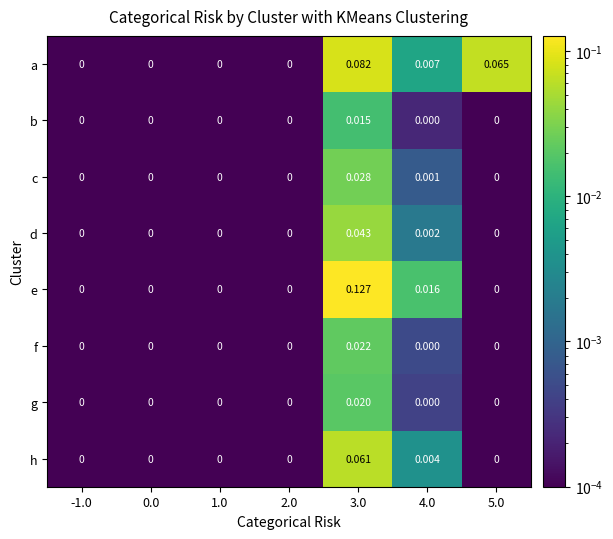

Rank the series by their maximum value, from lowest to highest.

b, g, f, c, d, h, a, e